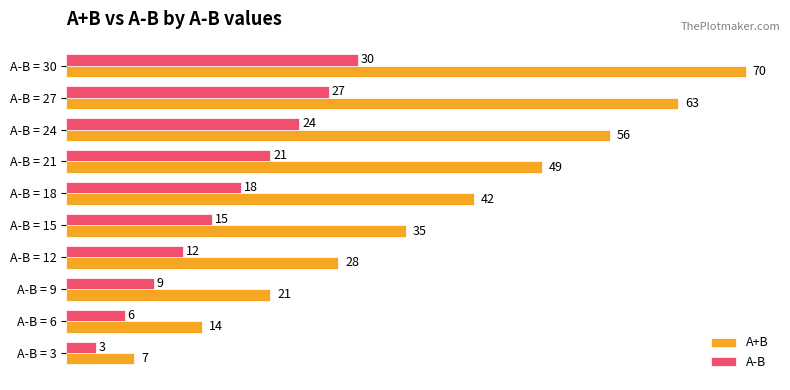

What is the spread (max minus min) of values at A-B = 21?

28